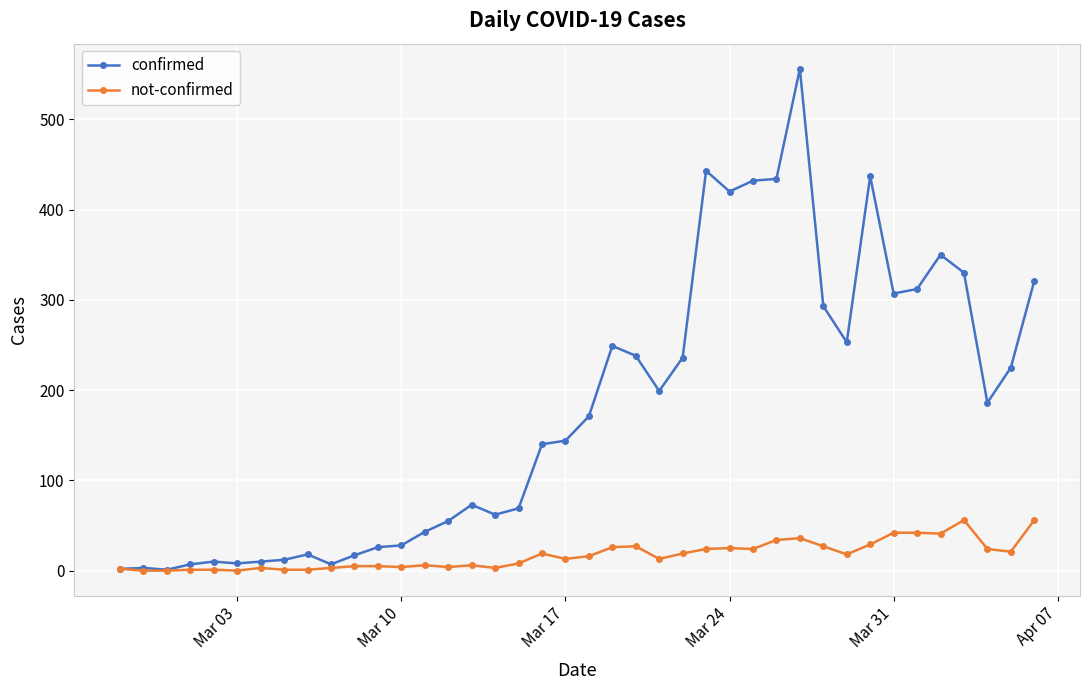

What is the difference between the maximum and minimum values in the not-confirmed series?

56